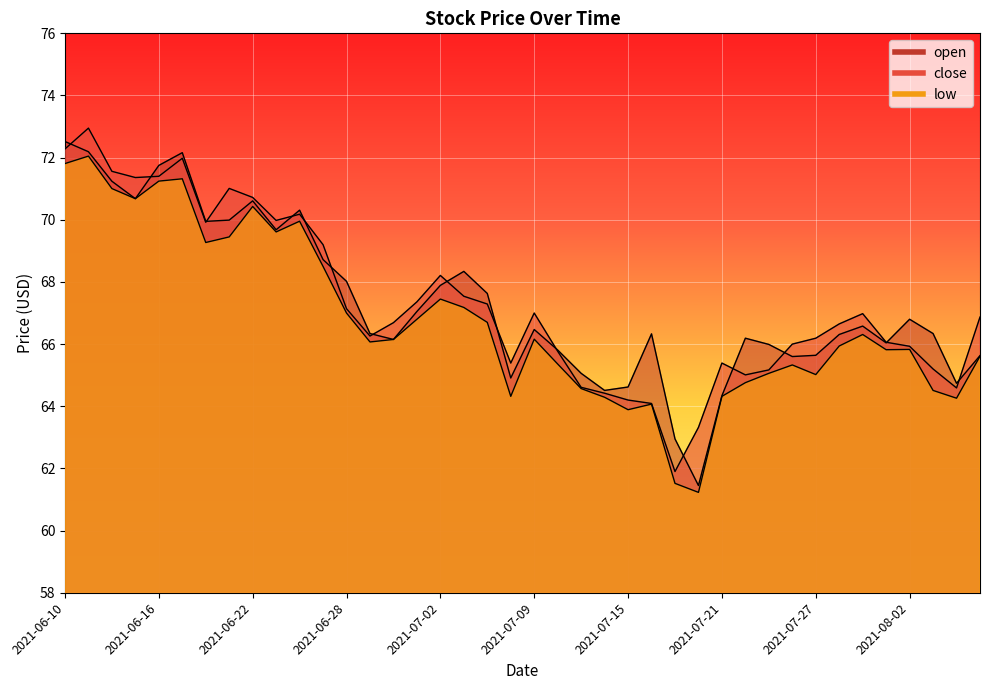

True or false: low has more than 0 interior local peaks.

True